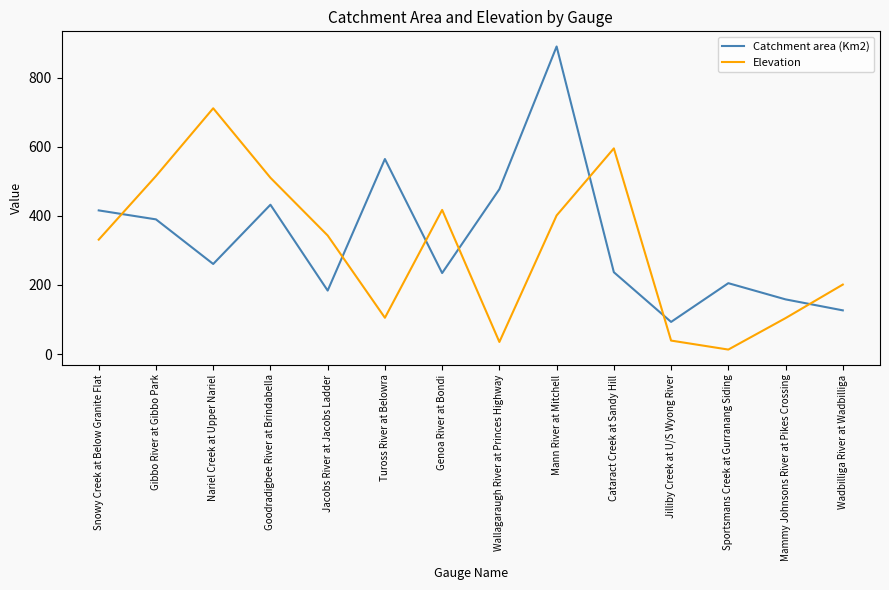

What value does the Catchment area (Km2) series have at Goodradigbee River at Brindabella?

432.0